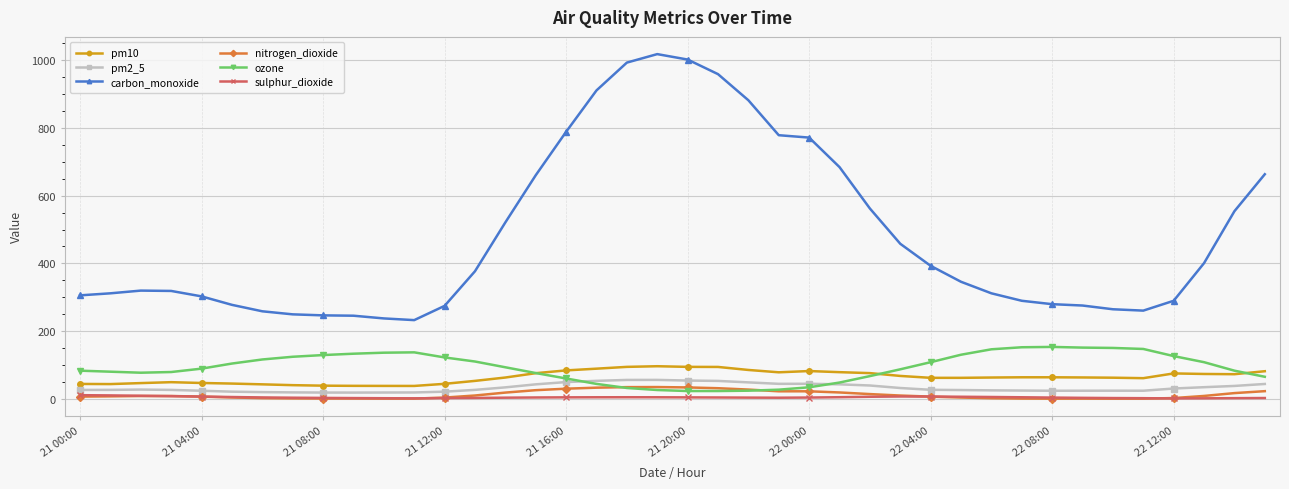

Is this an area chart (filled region under the line)?

No